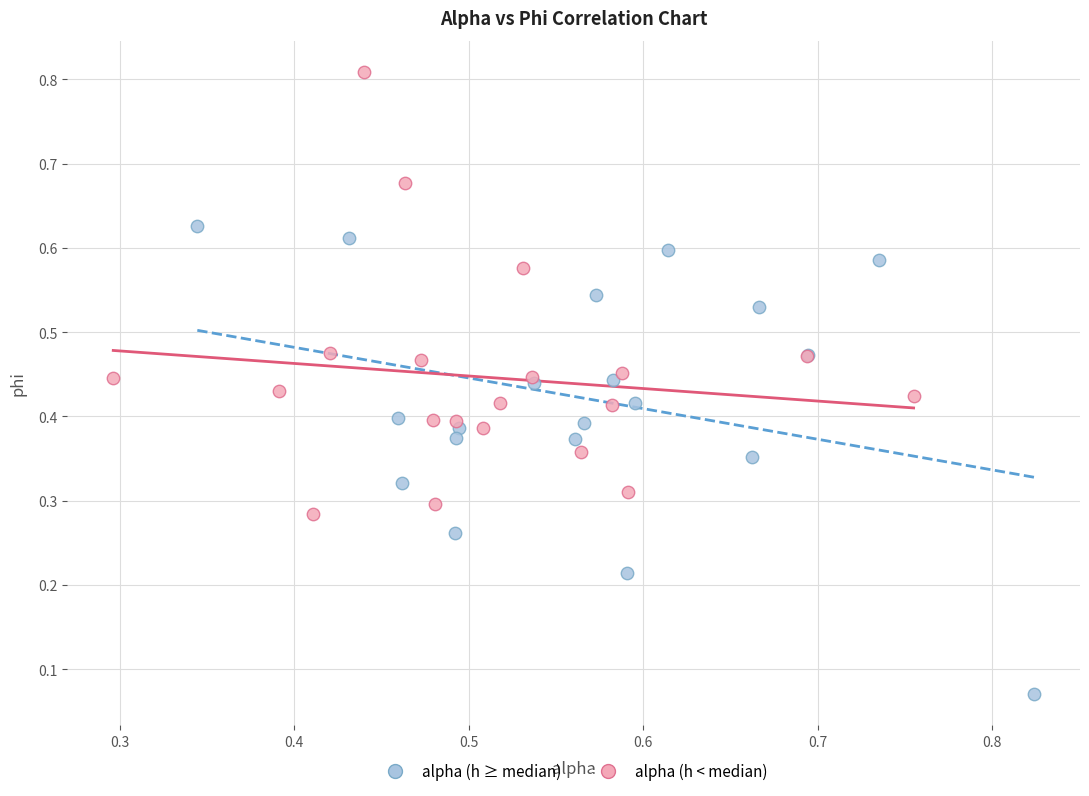

Which series reaches the minimum Y coordinate?

alpha (h ≥ median)